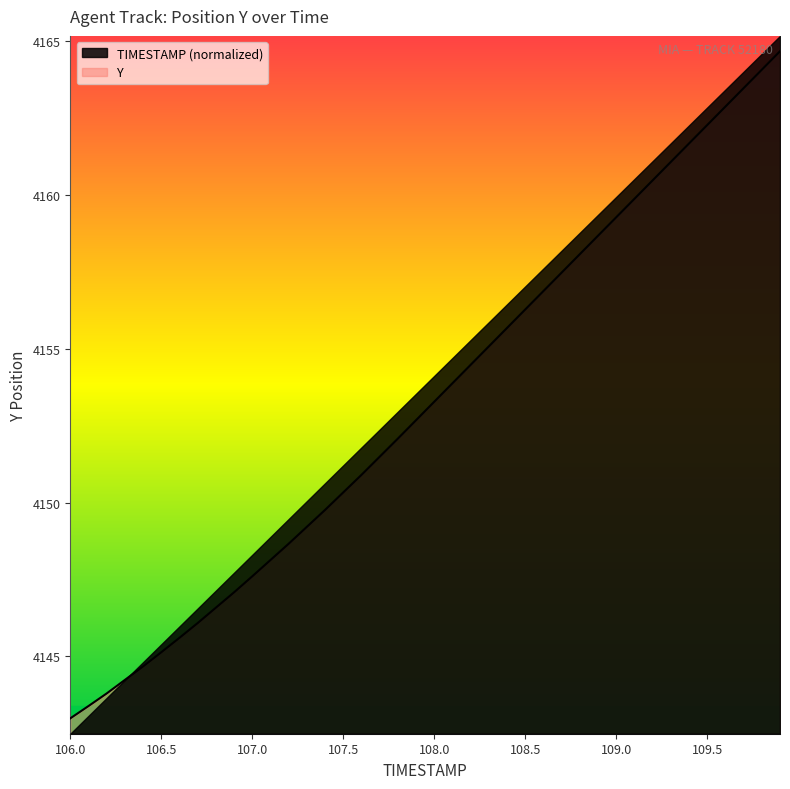

Reading left to right, what are all the values shown in this chart?

106.0=4143.0	106.1=4143.4	106.2=4143.8	106.3=4144.2	106.4=4144.7	106.5=4145.1	106.6=4145.6	106.7=4146.1	106.8=4146.6	106.9=4147.1	107.0=4147.6	107.1=4148.1	107.2=4148.7	107.3=4149.2	107.4=4149.8	107.5=4150.3	107.6=4150.9	107.7=4151.5	107.8=4152.1	107.9=4152.7	108.0=4153.3	108.1=4153.9	108.2=4154.5	108.3=4155.1	108.4=4155.7	108.5=4156.3	108.6=4156.9	108.7=4157.5	108.8=4158.1	108.9=4158.7	109.0=4159.3	109.1=4159.9	109.2=4160.5	109.3=4161.1	109.4=4161.7	109.5=4162.3	109.6=4162.9	109.7=4163.5	109.8=4164.1	109.9=4164.7